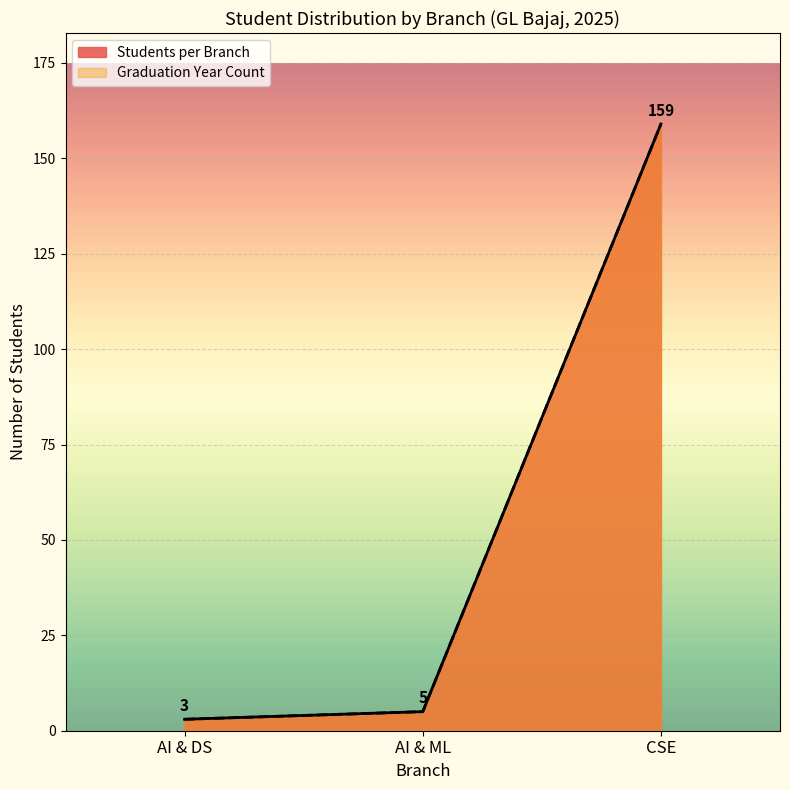

Where does the Graduation Year Count series first go above 5?

CSE